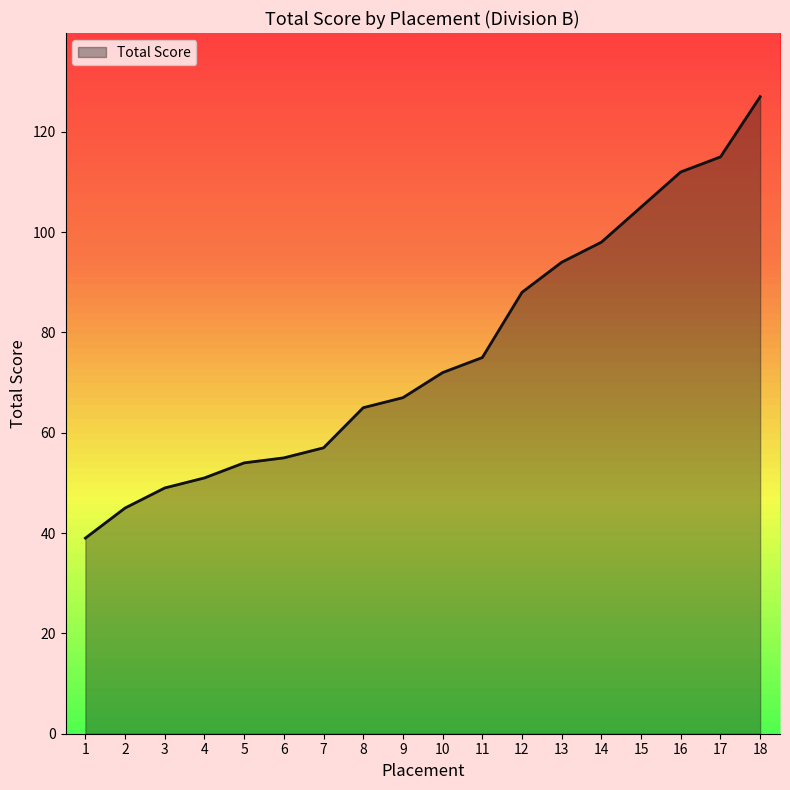

At which label is the value closest to 83?

12